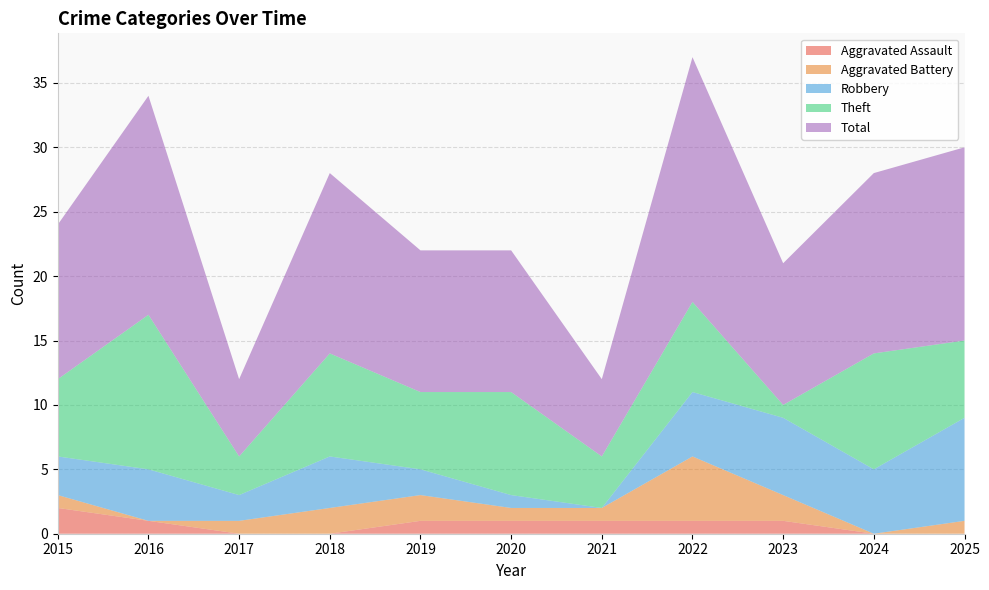

Reading left to right, extract all data points from this chart.

Aggravated Assault: 2015=2	2016=1	2017=0	2018=0	2019=1	2020=1	2021=1	2022=1	2023=1	2024=0	2025=0
Aggravated Battery: 2015=1	2016=0	2017=1	2018=2	2019=2	2020=1	2021=1	2022=5	2023=2	2024=0	2025=1
Robbery: 2015=3	2016=4	2017=2	2018=4	2019=2	2020=1	2021=0	2022=5	2023=6	2024=5	2025=8
Theft: 2015=6	2016=12	2017=3	2018=8	2019=6	2020=8	2021=4	2022=7	2023=1	2024=9	2025=6
Total: 2015=12	2016=17	2017=6	2018=14	2019=11	2020=11	2021=6	2022=19	2023=11	2024=14	2025=15